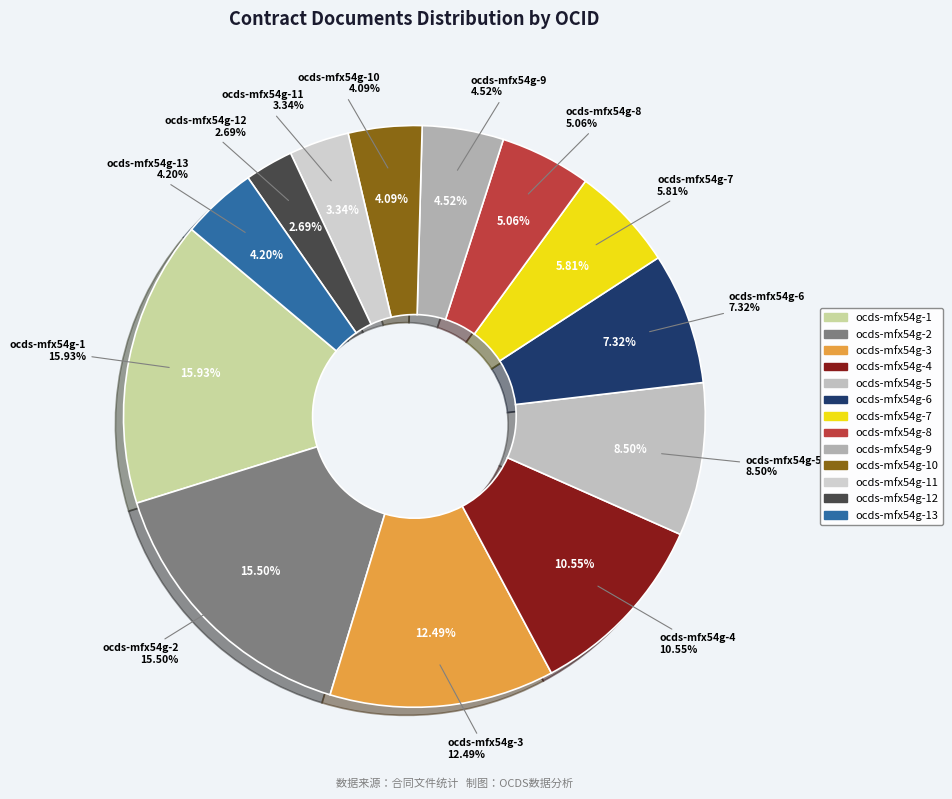

Which category has the biggest portion of the pie?

ocds-mfx54g-1